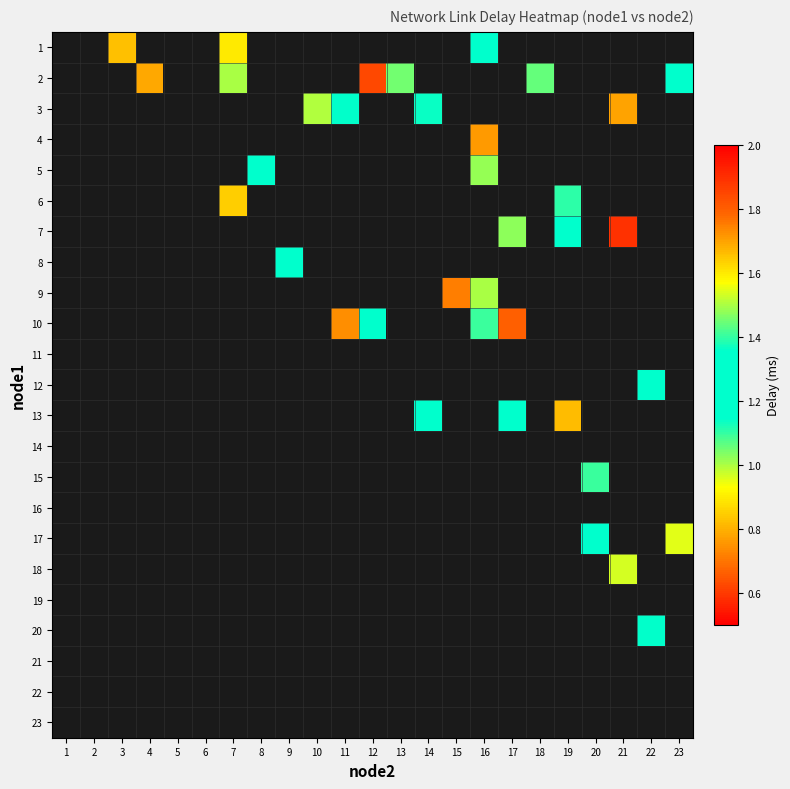

Which has a higher value, 21 or 16?

16